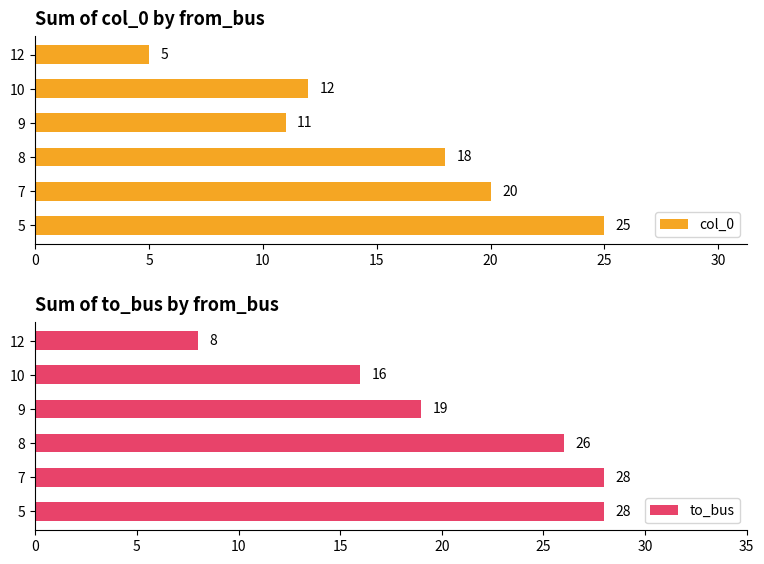

Which category has the lowest value in the col_0 series?

12